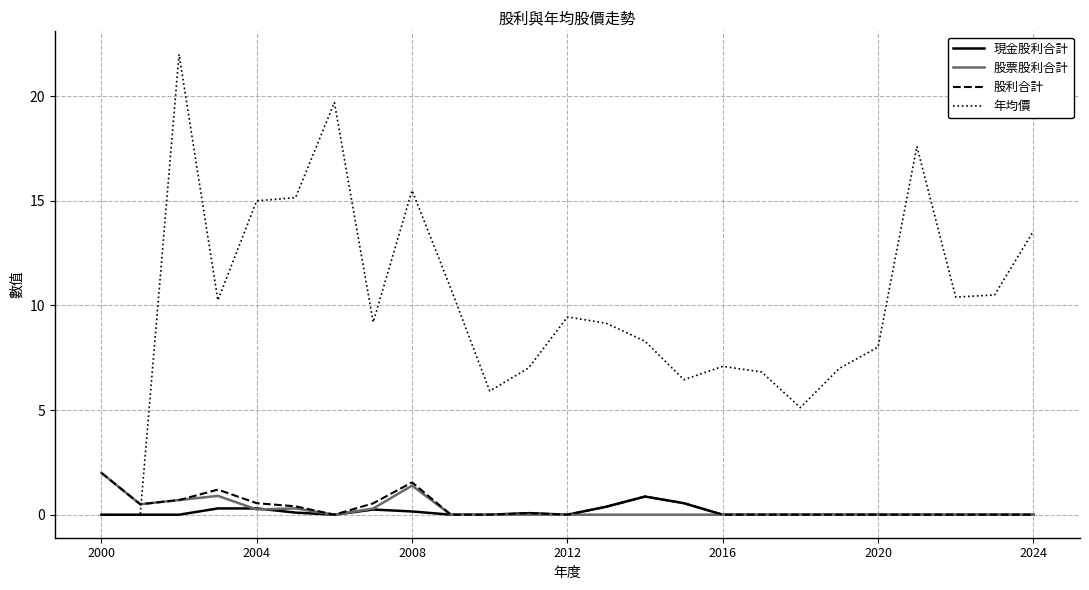

Which series has the widest spread of values?

年均價